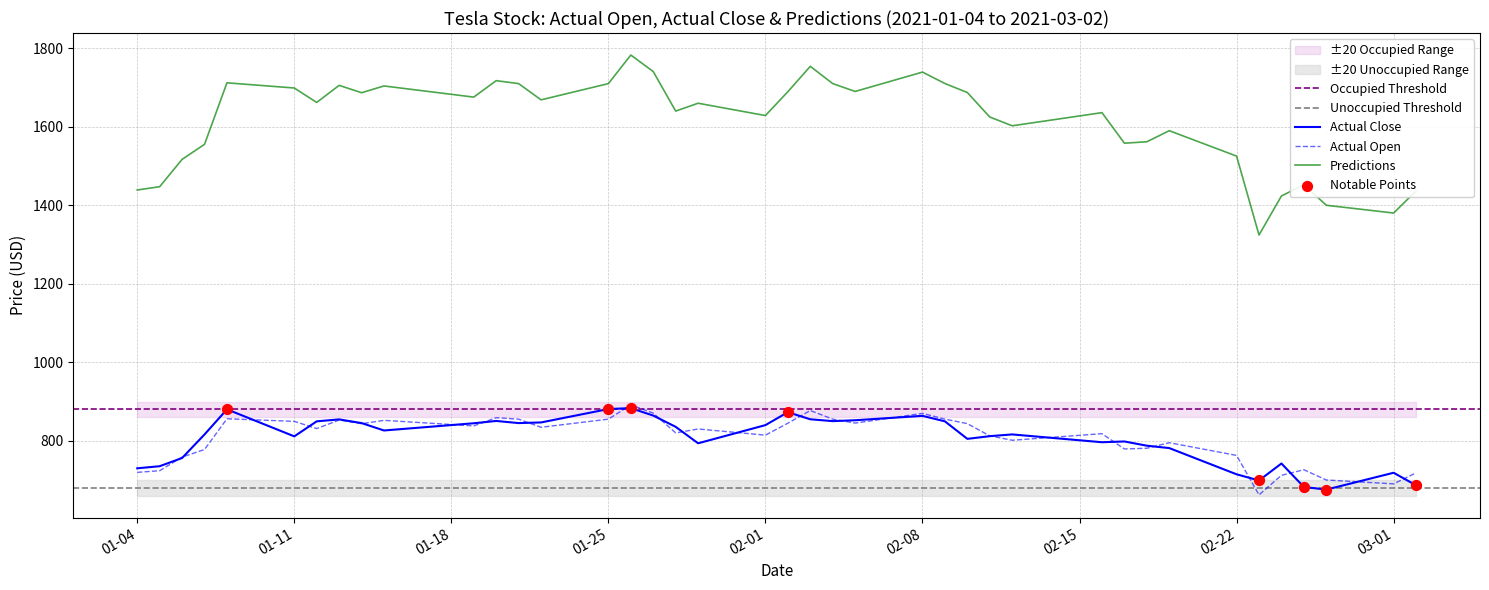

Which series has the largest Y range (max minus min)?

Predictions